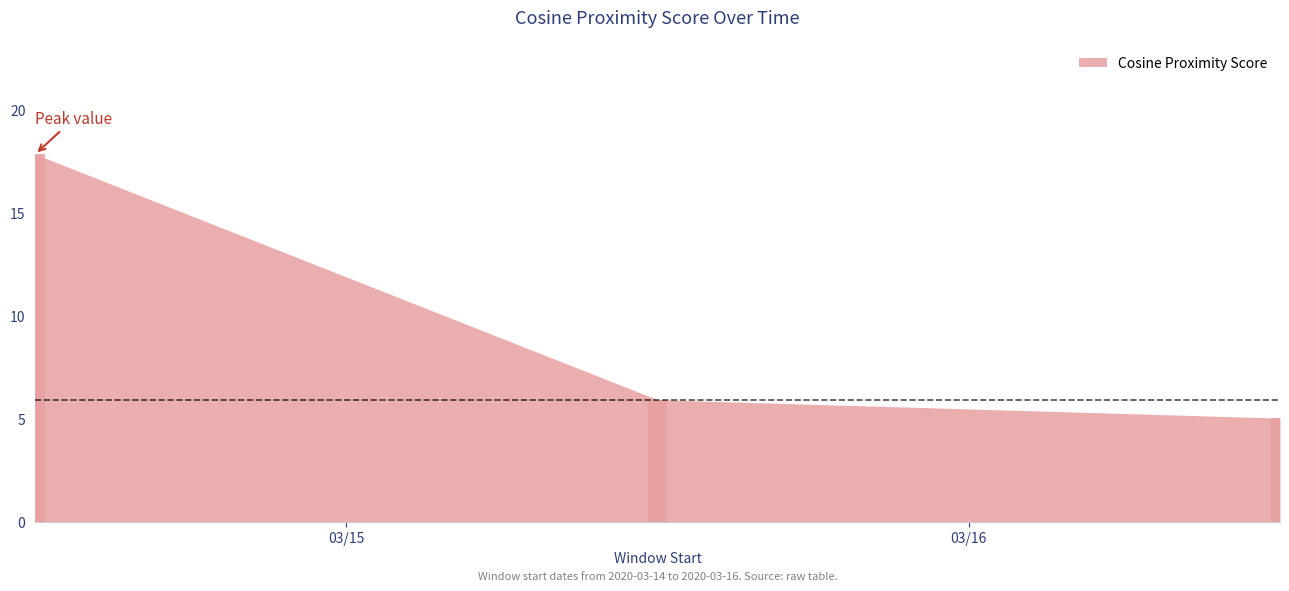

What is the sum of all values?

28.8